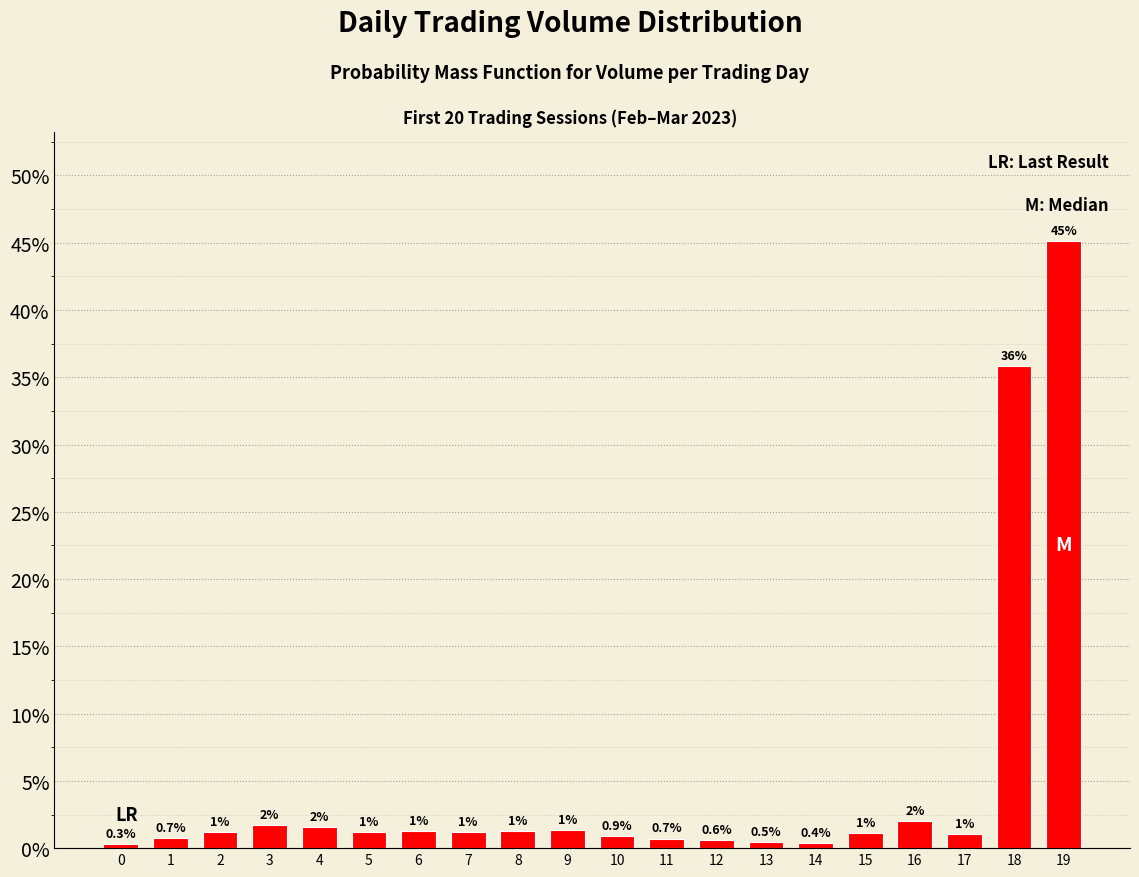

How many data points does each series have?

20